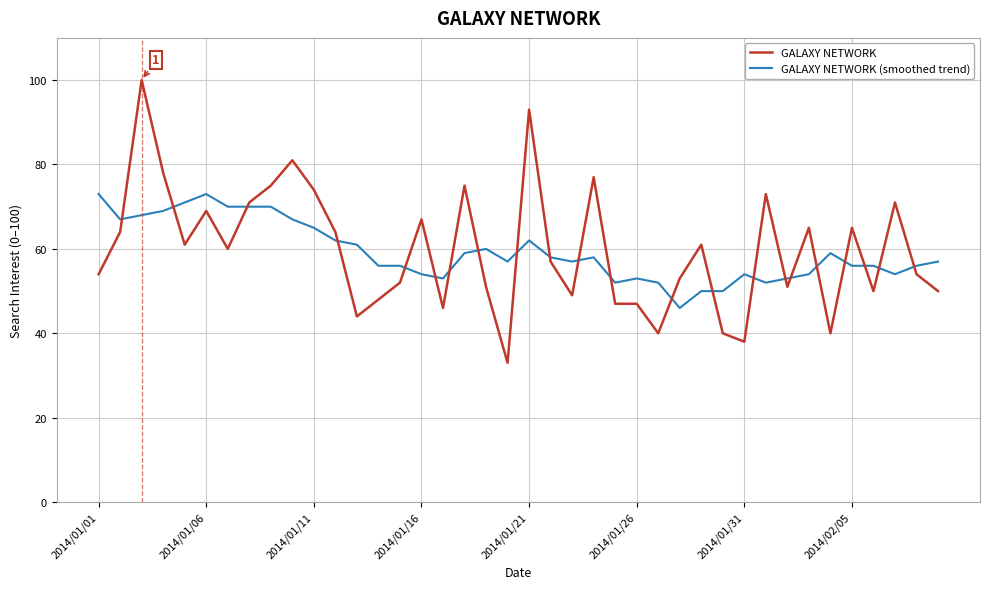

Which series has the widest spread of values?

GALAXY NETWORK